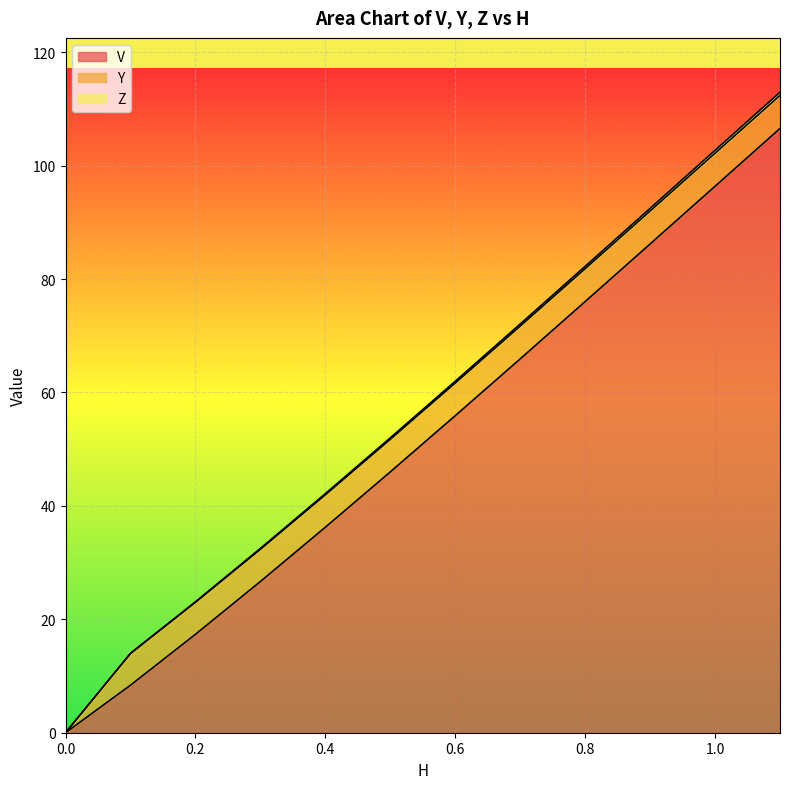

Is it true that V equals 106.5 at 1.1?

True